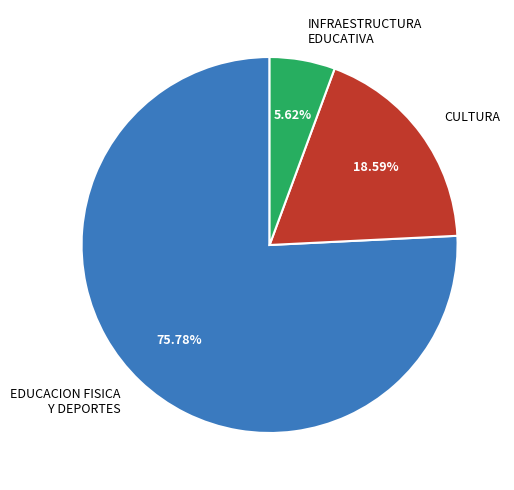

What is the smallest slice in the pie chart?

INFRAESTRUCTURA EDUCATIVA